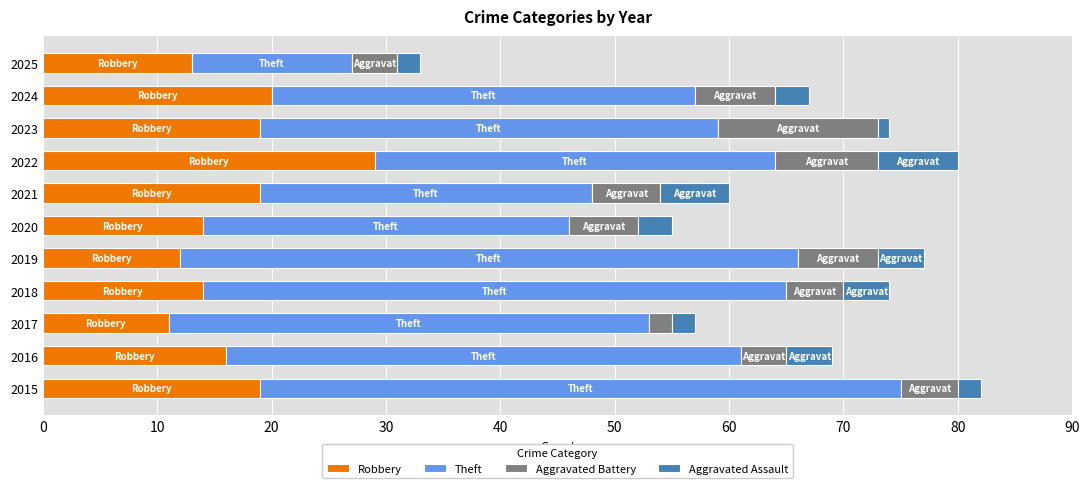

What is the total value across all series at 2022?

80